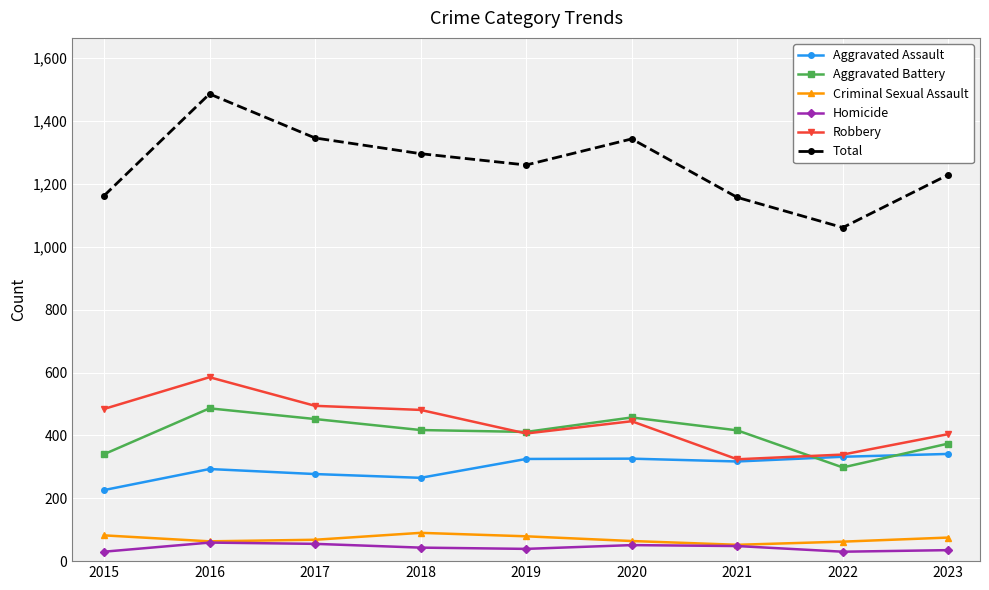

What is the total value across all series at 2018?

2592